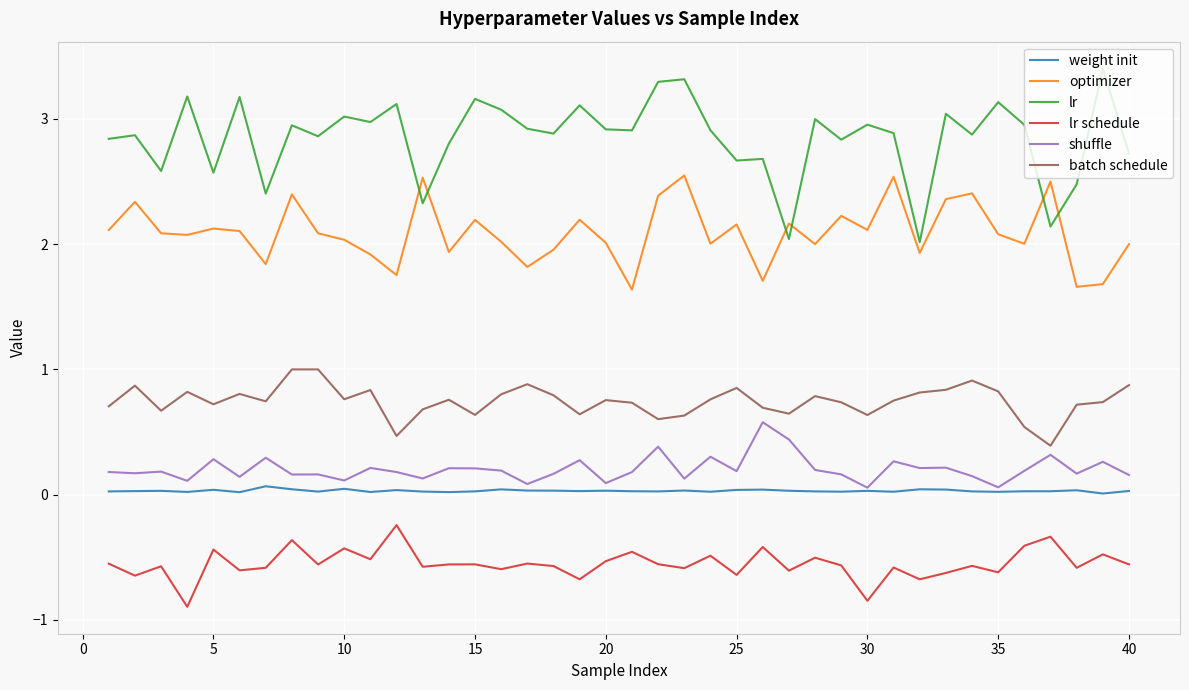

True or false: optimizer and batch schedule intersect in this chart.

False